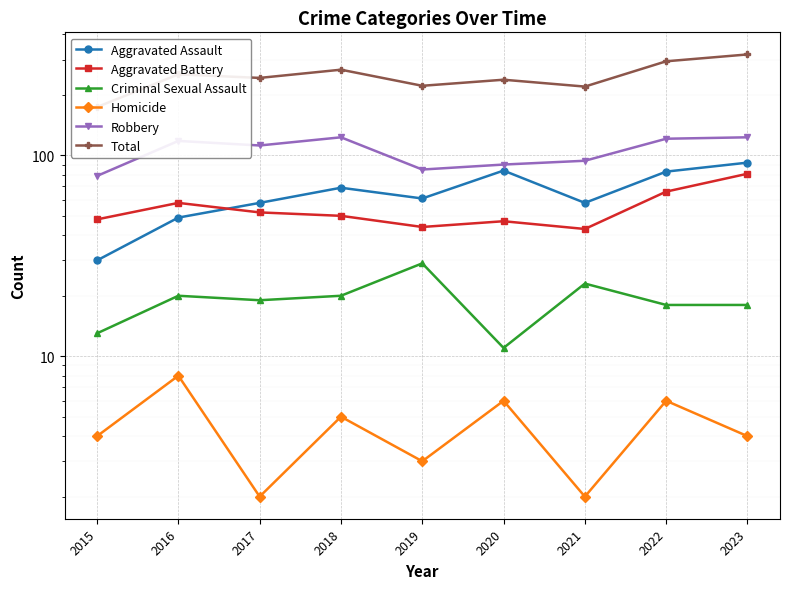

Where does the Homicide series first go above 4?

2016